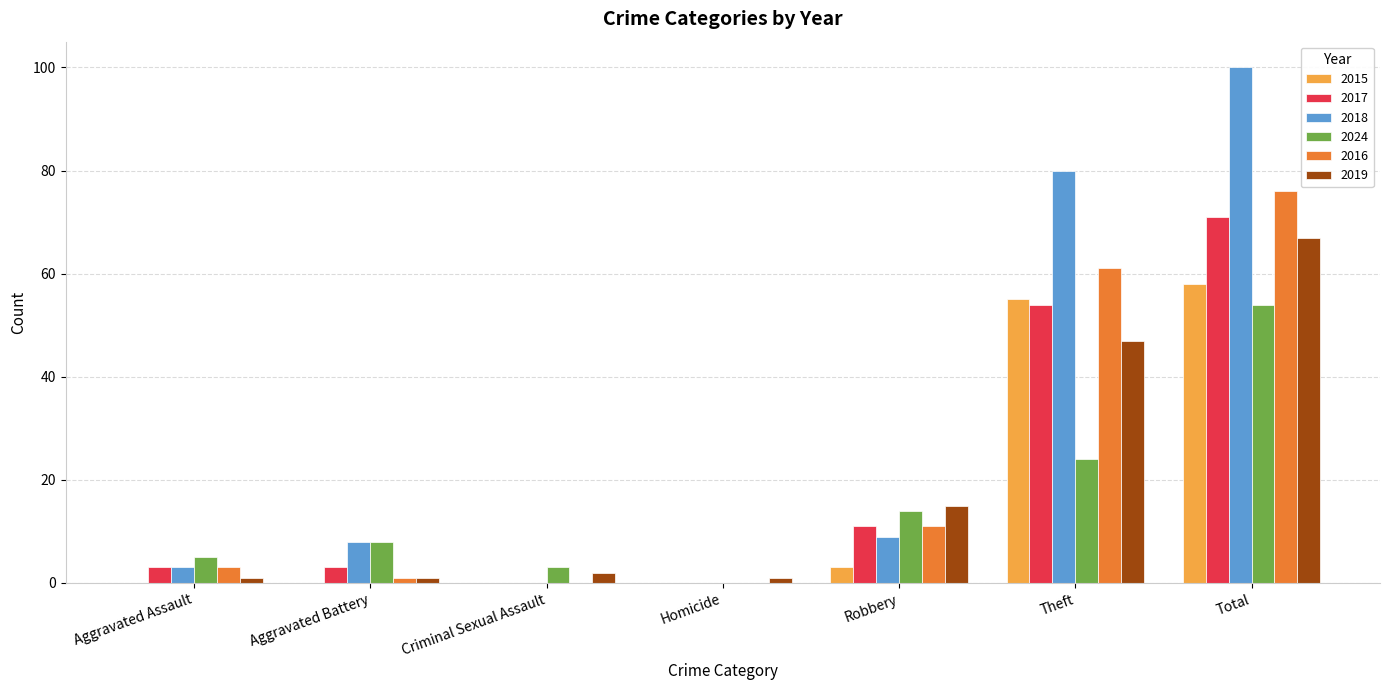

What is the sum of all 2019 values?

134